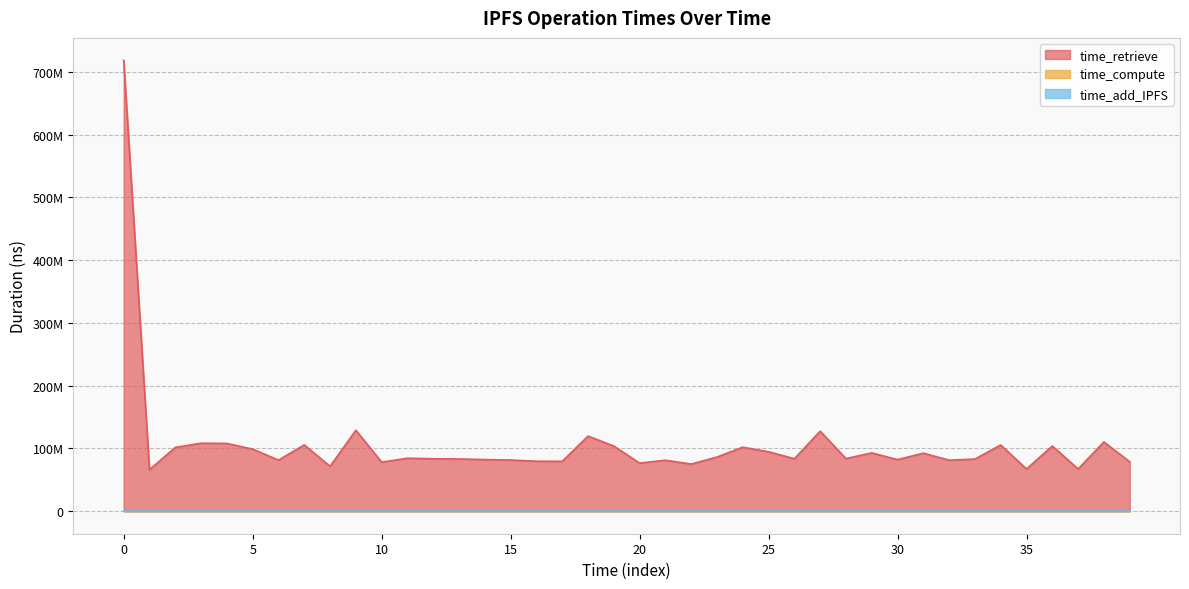

Which series changed the most between 19 and 23?

time_retrieve